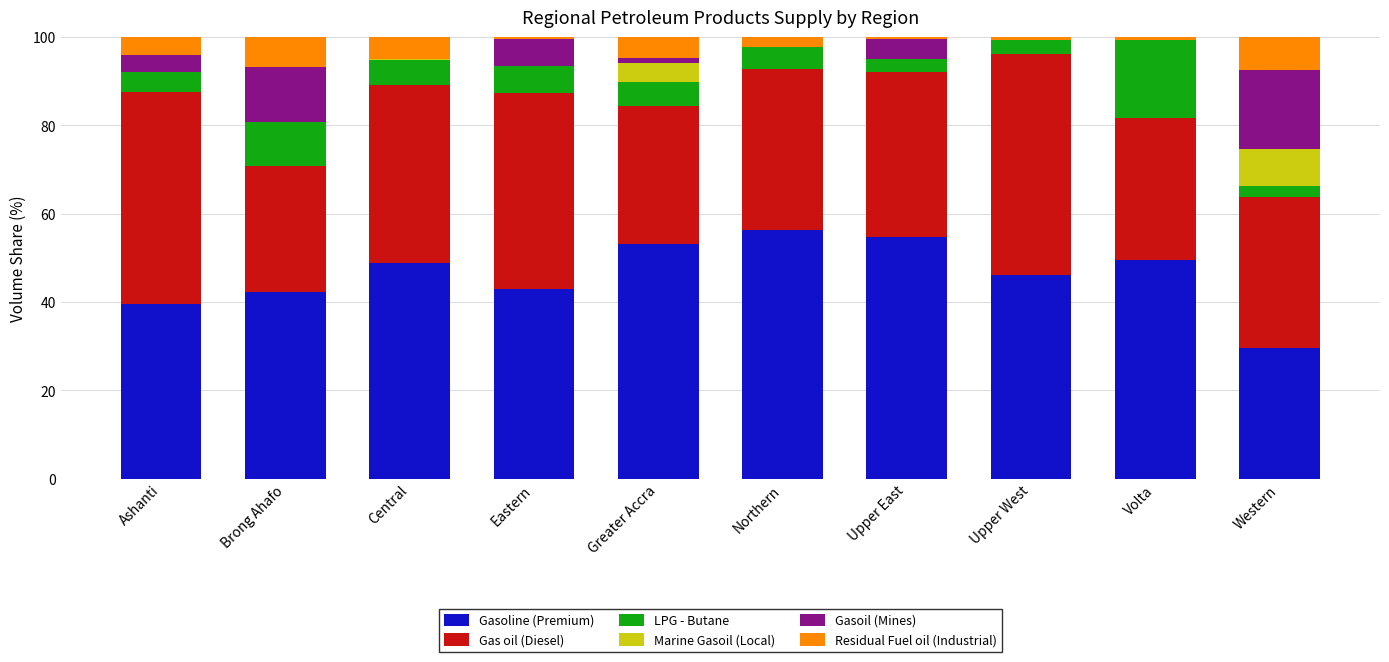

What is the total value across all series at Ashanti?

100.0